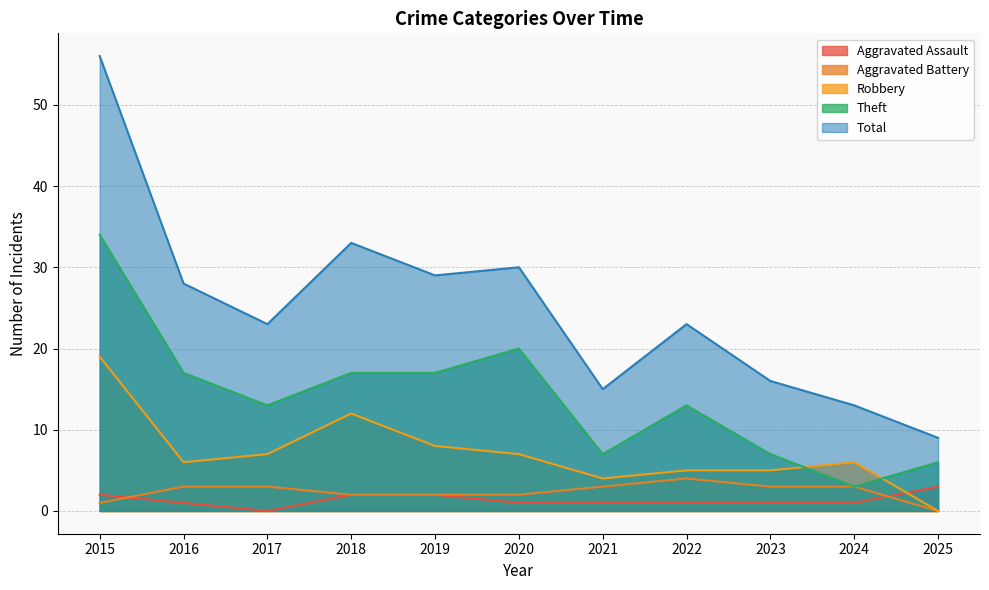

The value of Aggravated Battery at 2018 is 1. True or false?

False